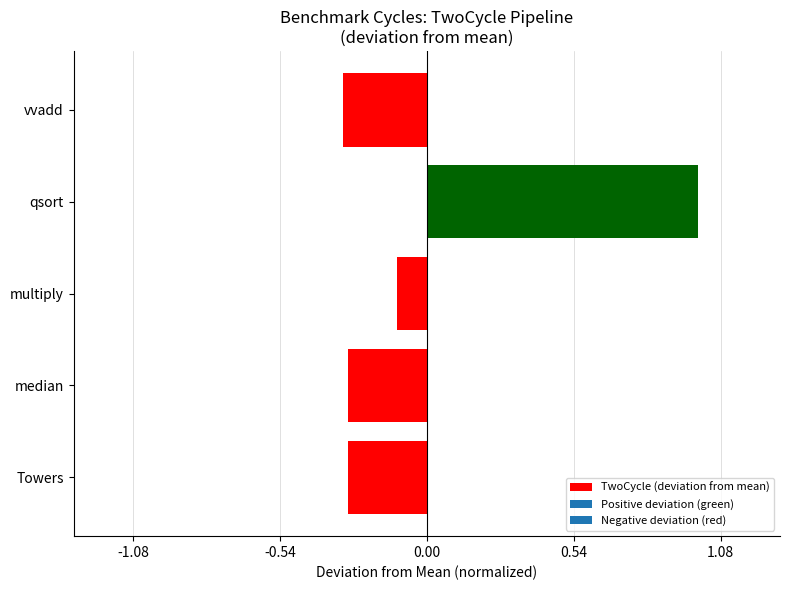

Does the chart contain any negative values?

Yes